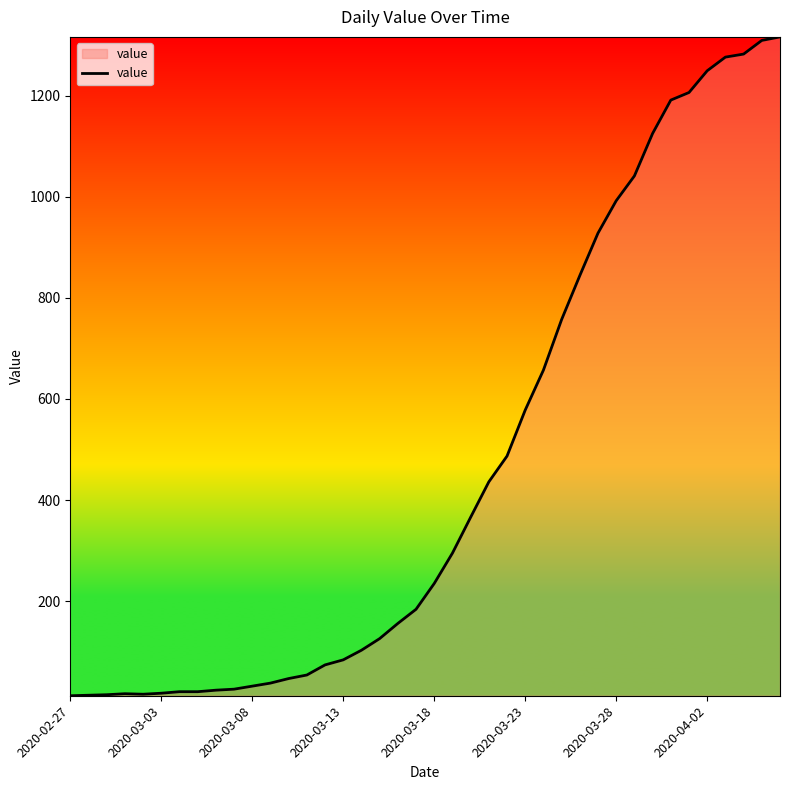

What is the difference between the maximum and minimum values?

1303